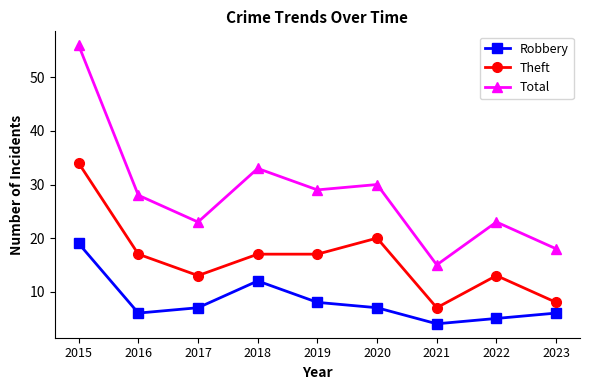

How many data points in Theft are less than 17?

4